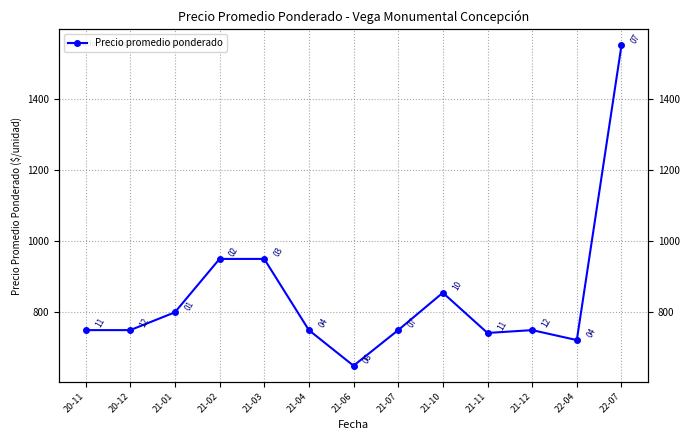

True or false: the data has more than 1 interior local peaks.

True